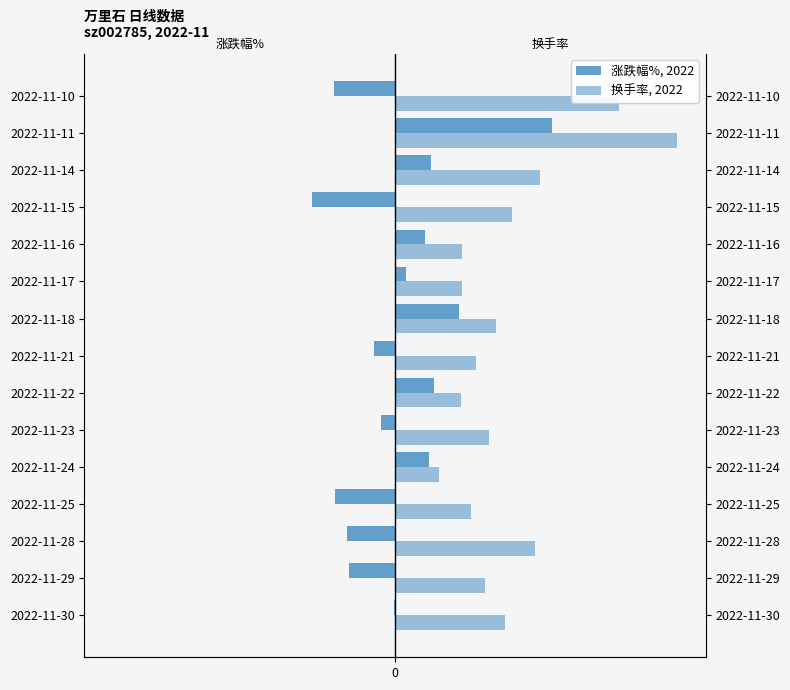

Which series changed the most between 2022-11-23 and 2022-11-18?

涨跌幅%